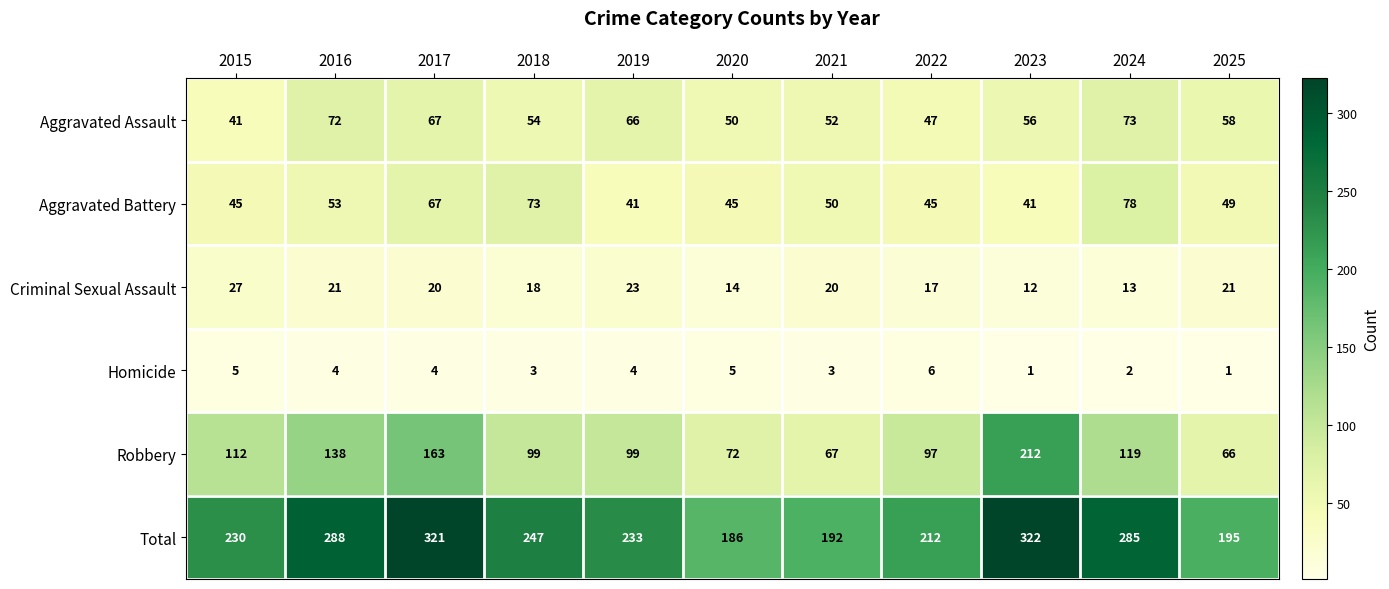

How many categories are shown in the chart?

11